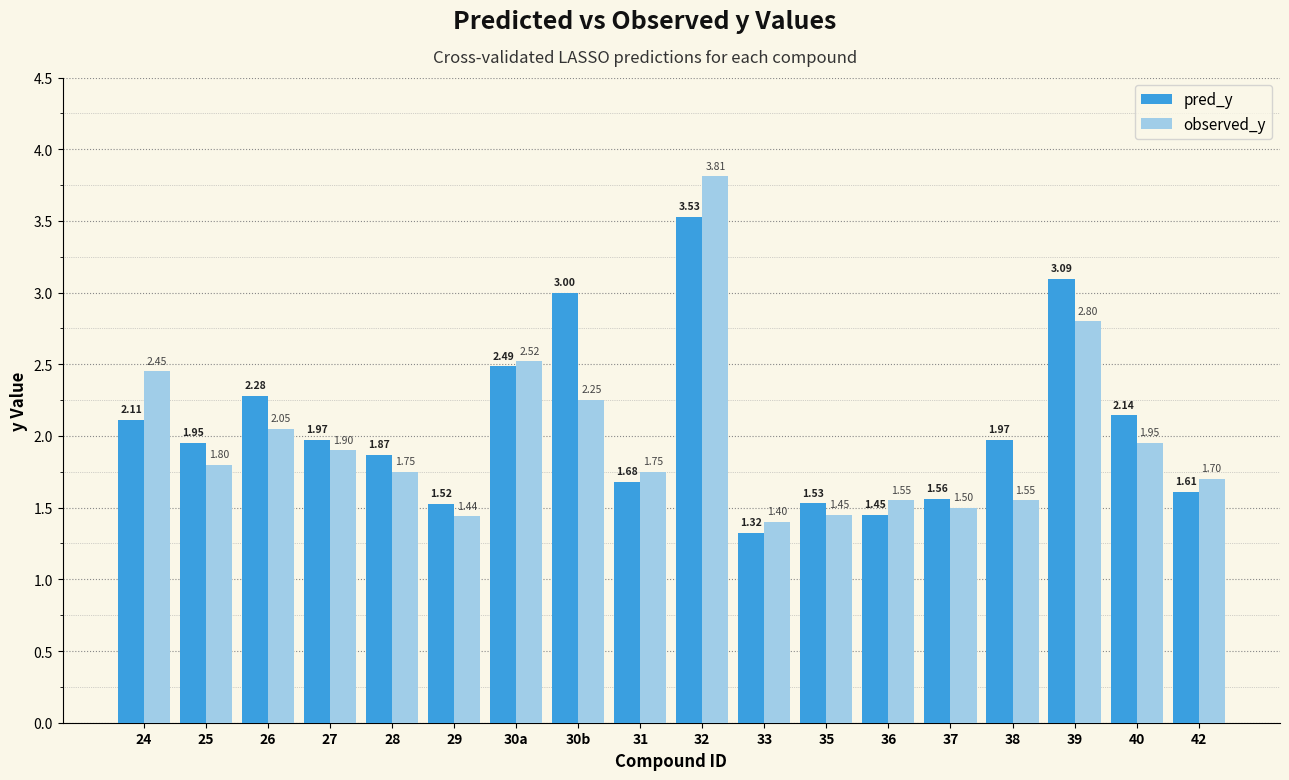

Which series has the widest spread of values?

observed_y